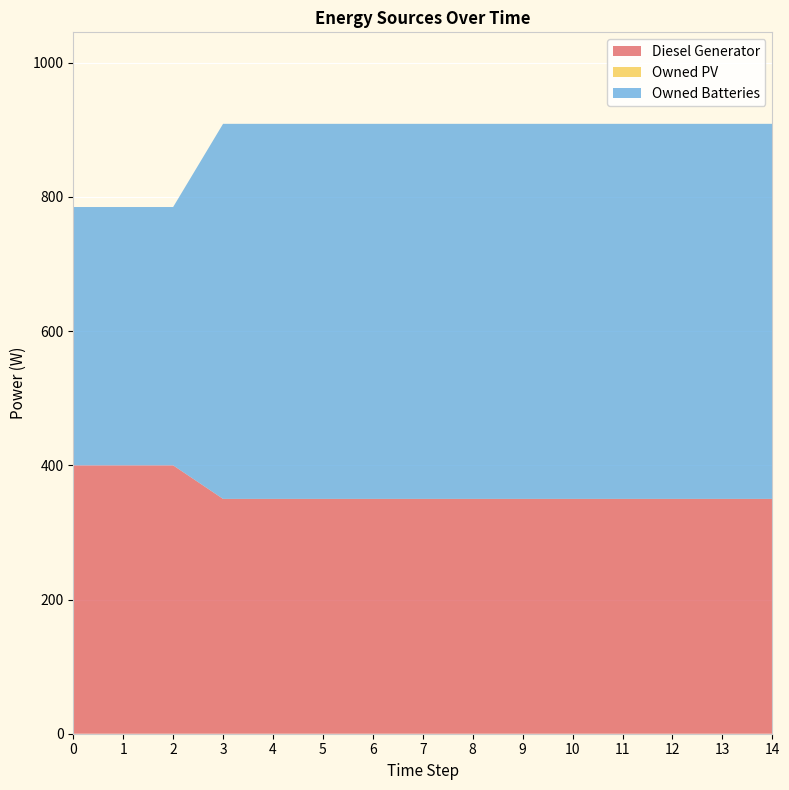

Reading left to right, extract all data points from this chart.

Diesel Generator: 0=400	1=400	2=400	3=350	4=350	5=350	6=350	7=350	8=350	9=350	10=350	11=350	12=350	13=350	14=350
Owned PV: 0=0	1=0	2=0	3=0	4=0	5=0	6=0	7=0	8=0	9=0	10=0	11=0	12=0	13=0	14=0
Owned Batteries: 0=385	1=385	2=385	3=559	4=559	5=559	6=559	7=559	8=559	9=559	10=559	11=559	12=559	13=559	14=559